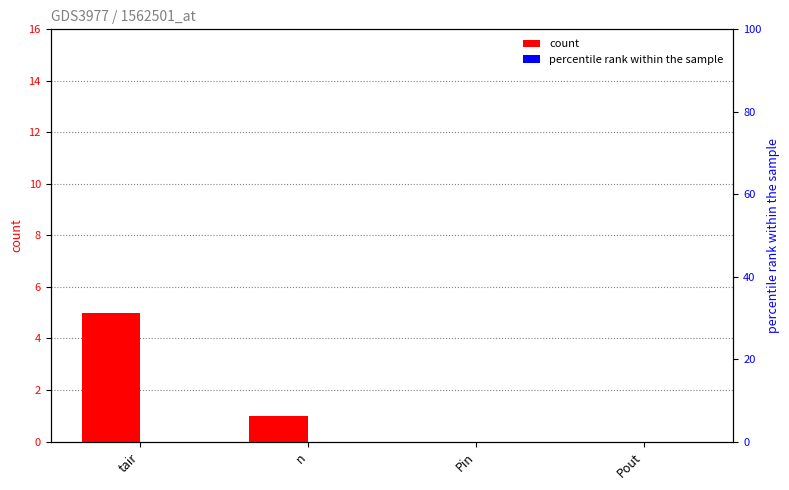

What position from the left is Pin?

3